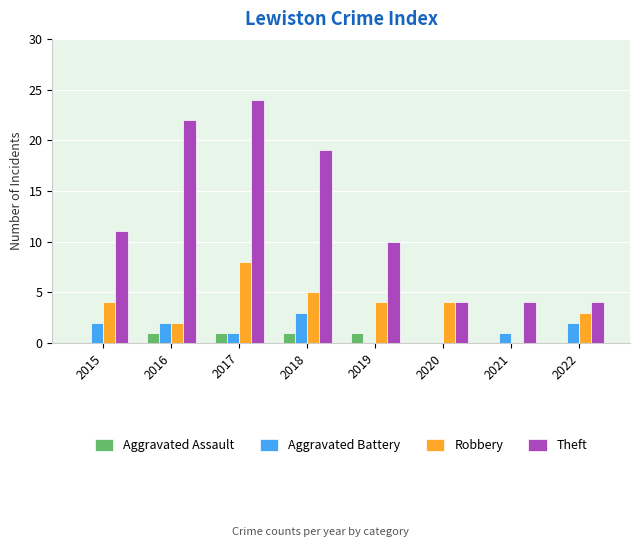

What is the sum of the Robbery values at 2018 and 2021?

5